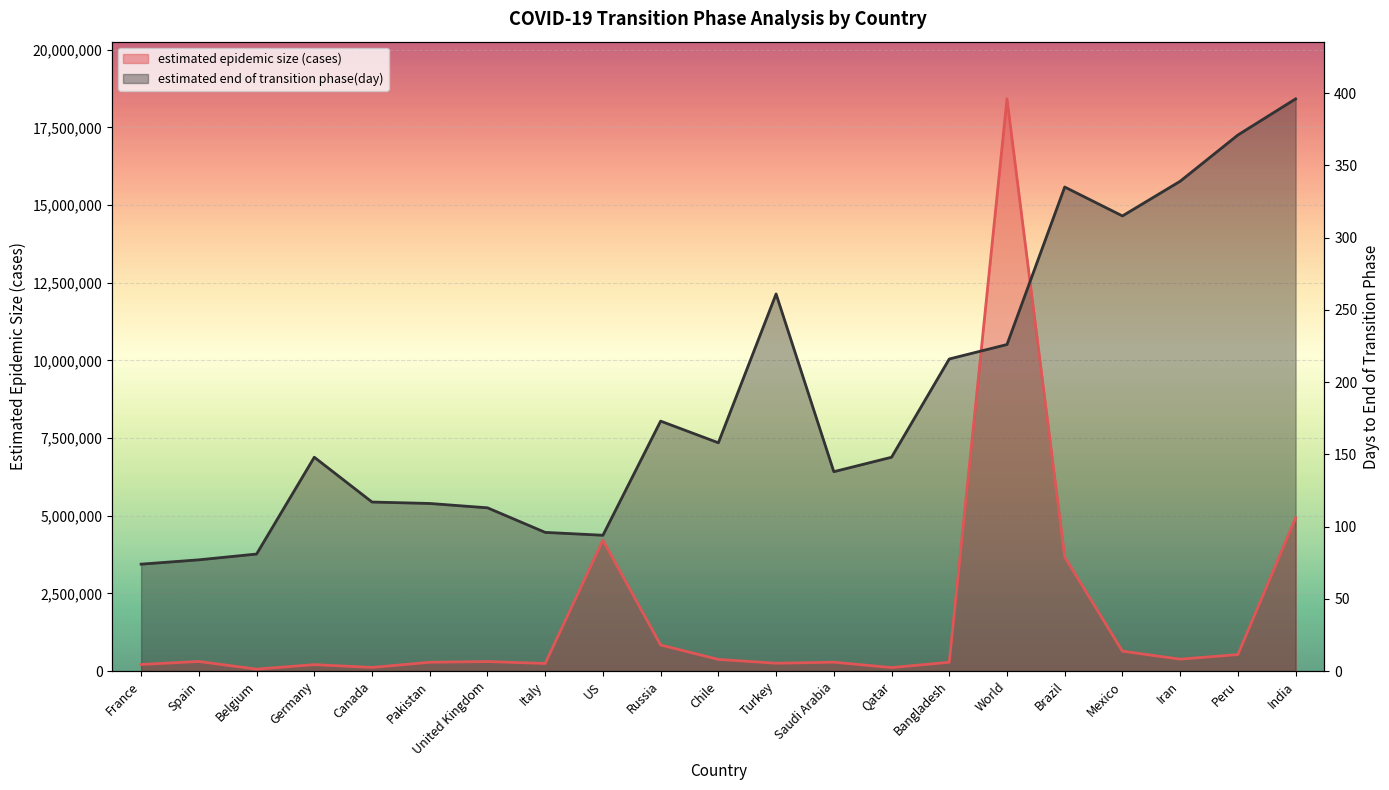

Where is the first local minimum for estimated epidemic size (cases)?

Belgium